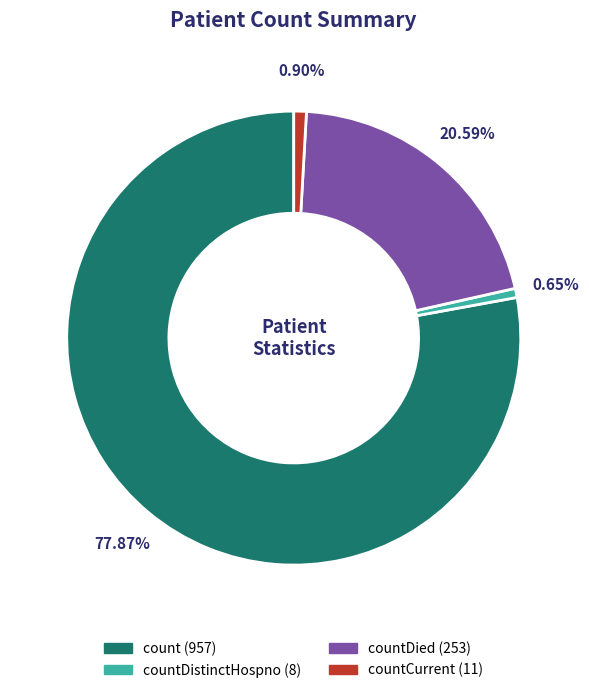

Is there a majority slice in this chart?

Yes